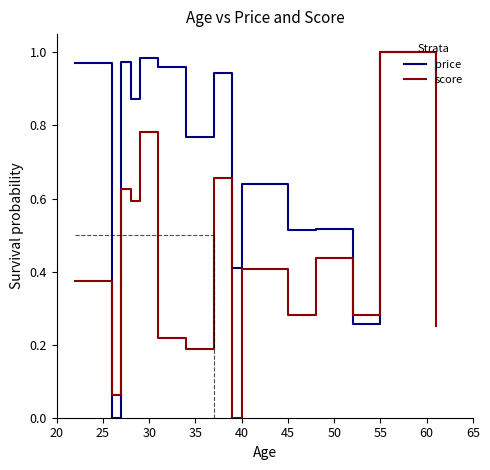

How many interior local valleys does the price series have?

6